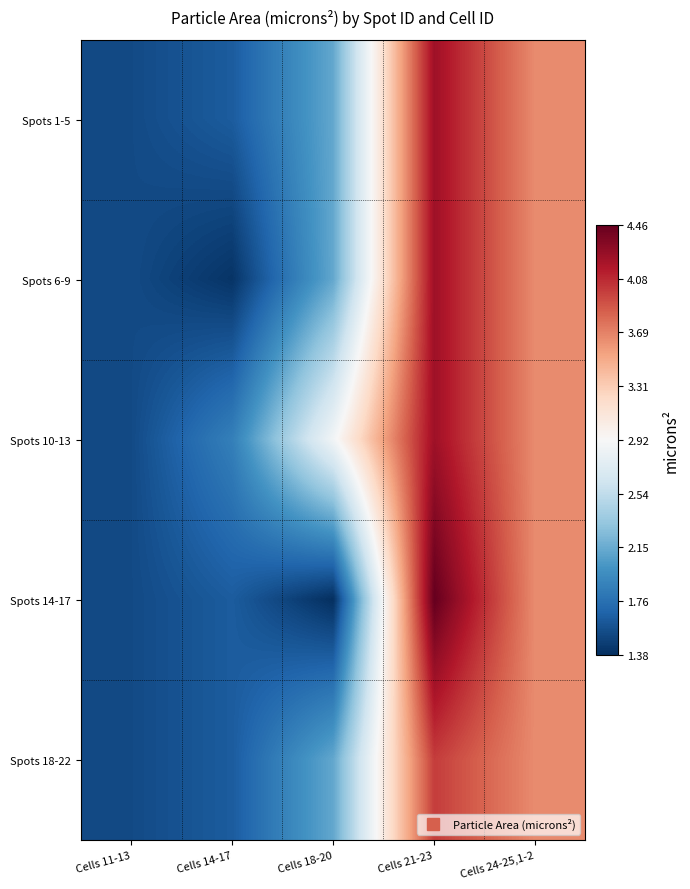

How many data points does each series have?

5